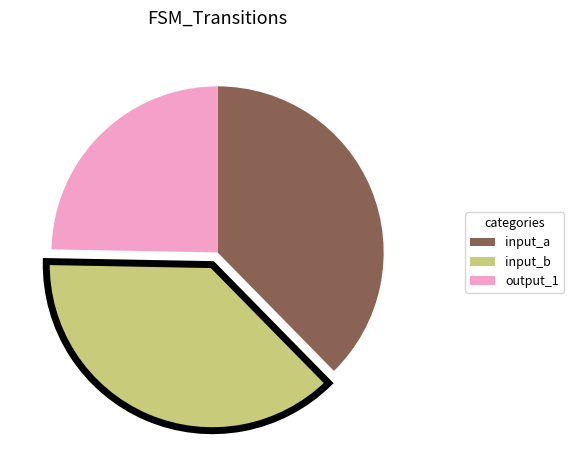

Which category has the smallest portion of the pie?

output_1